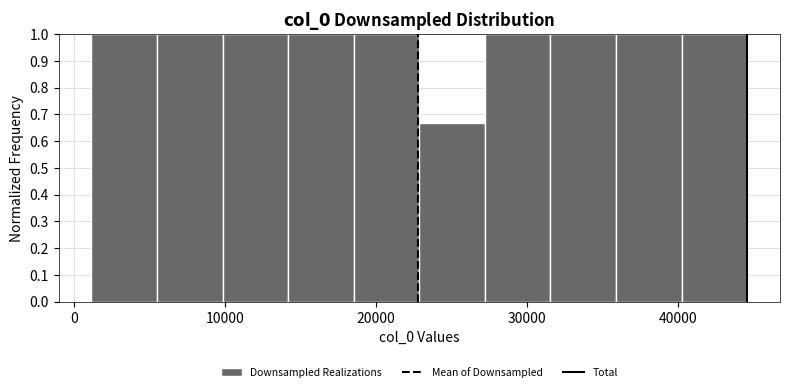

Reading left to right, transcribe this chart: for each bar, give the range it covers on the x-axis and its height. Neither the bar edges nor the heights are printed on the chart, so give them approximately, as read against the axes.

1000 to 5000: 1.00
5000 to 10000: 1.00
10000 to 14000: 1.00
14000 to 19000: 1.00
19000 to 23000: 1.00
23000 to 27000: 0.67
27000 to 32000: 1.00
32000 to 36000: 1.00
36000 to 40000: 1.00
40000 to 45000: 1.00